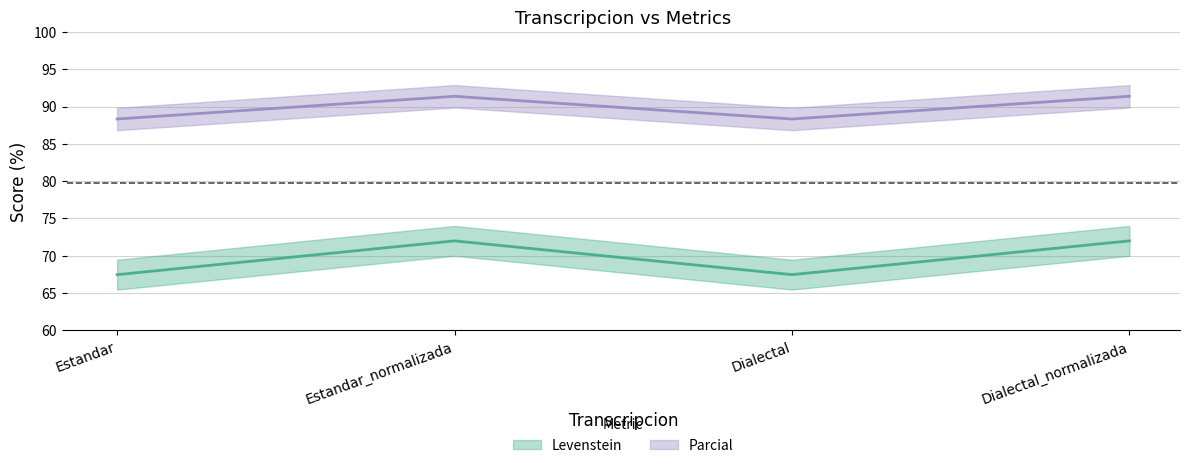

Which has a higher value, Estandar_normalizada or Dialectal_normalizada?

Estandar_normalizada